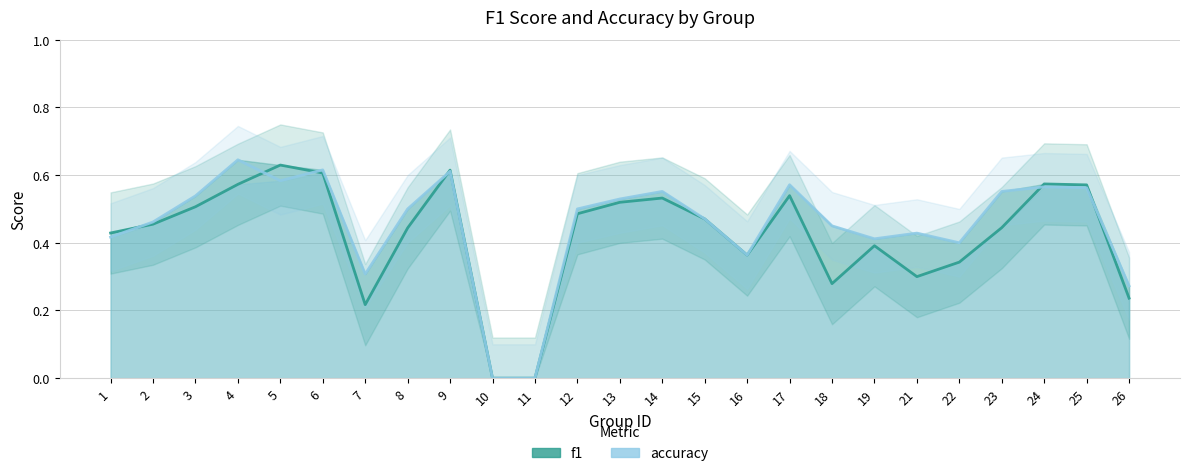

Reading left to right, transcribe all the data shown in this chart.

f1: 1=0.4	2=0.5	3=0.5	4=0.6	5=0.6	6=0.6	7=0.2	8=0.4	9=0.6	10=0.0	11=0.0	12=0.5	13=0.5	14=0.5	15=0.5	16=0.4	17=0.5	18=0.3	19=0.4	21=0.3	22=0.3	23=0.4	24=0.6	25=0.6	26=0.2
accuracy: 1=0.4	2=0.5	3=0.5	4=0.6	5=0.6	6=0.6	7=0.3	8=0.5	9=0.6	10=0.0	11=0.0	12=0.5	13=0.5	14=0.6	15=0.5	16=0.4	17=0.6	18=0.5	19=0.4	21=0.4	22=0.4	23=0.6	24=0.6	25=0.6	26=0.3